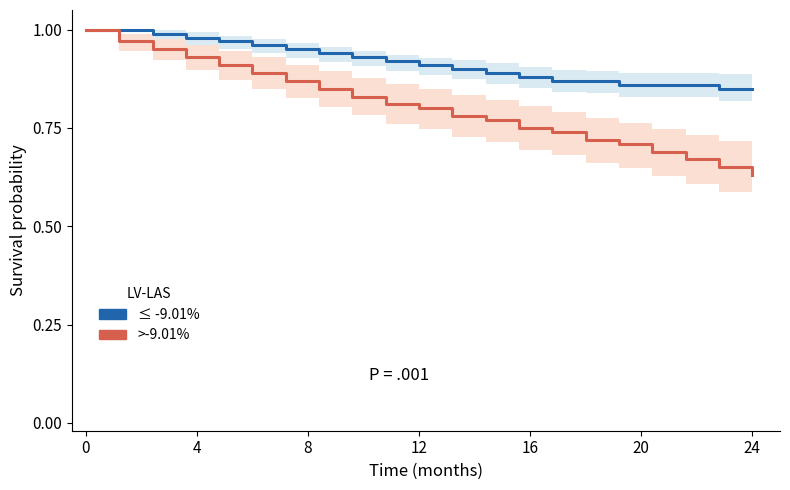

The value of >-9.01% at 0 is 1.7. True or false?

False